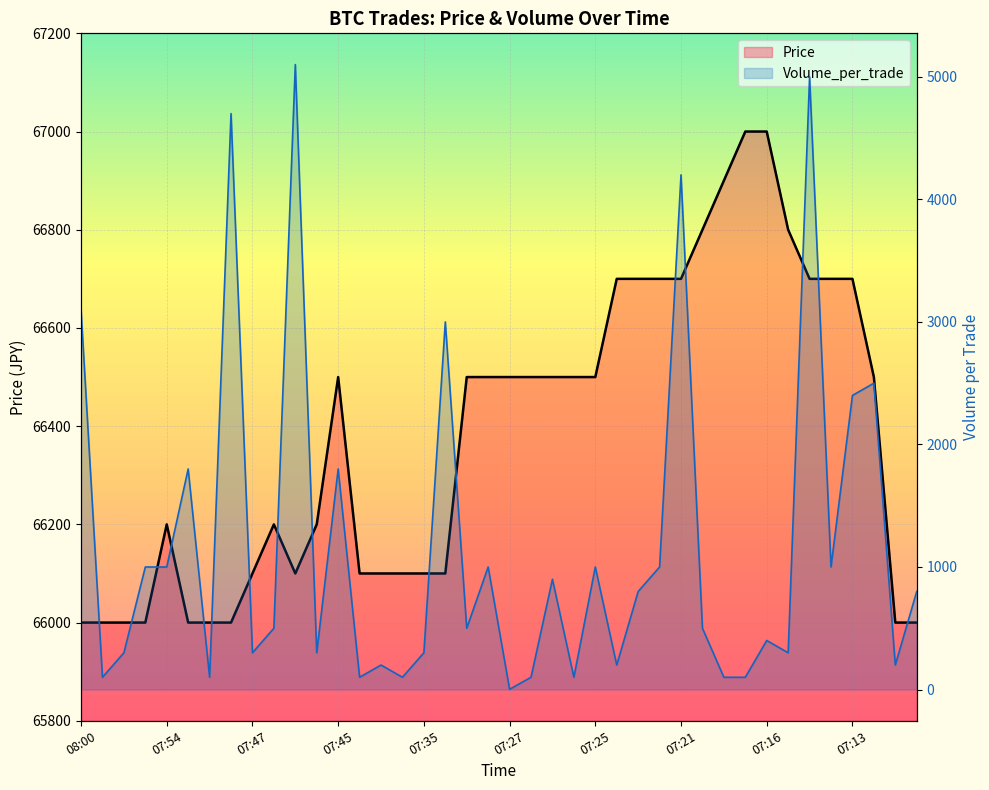

Where is the first local maximum for Price?

07:54